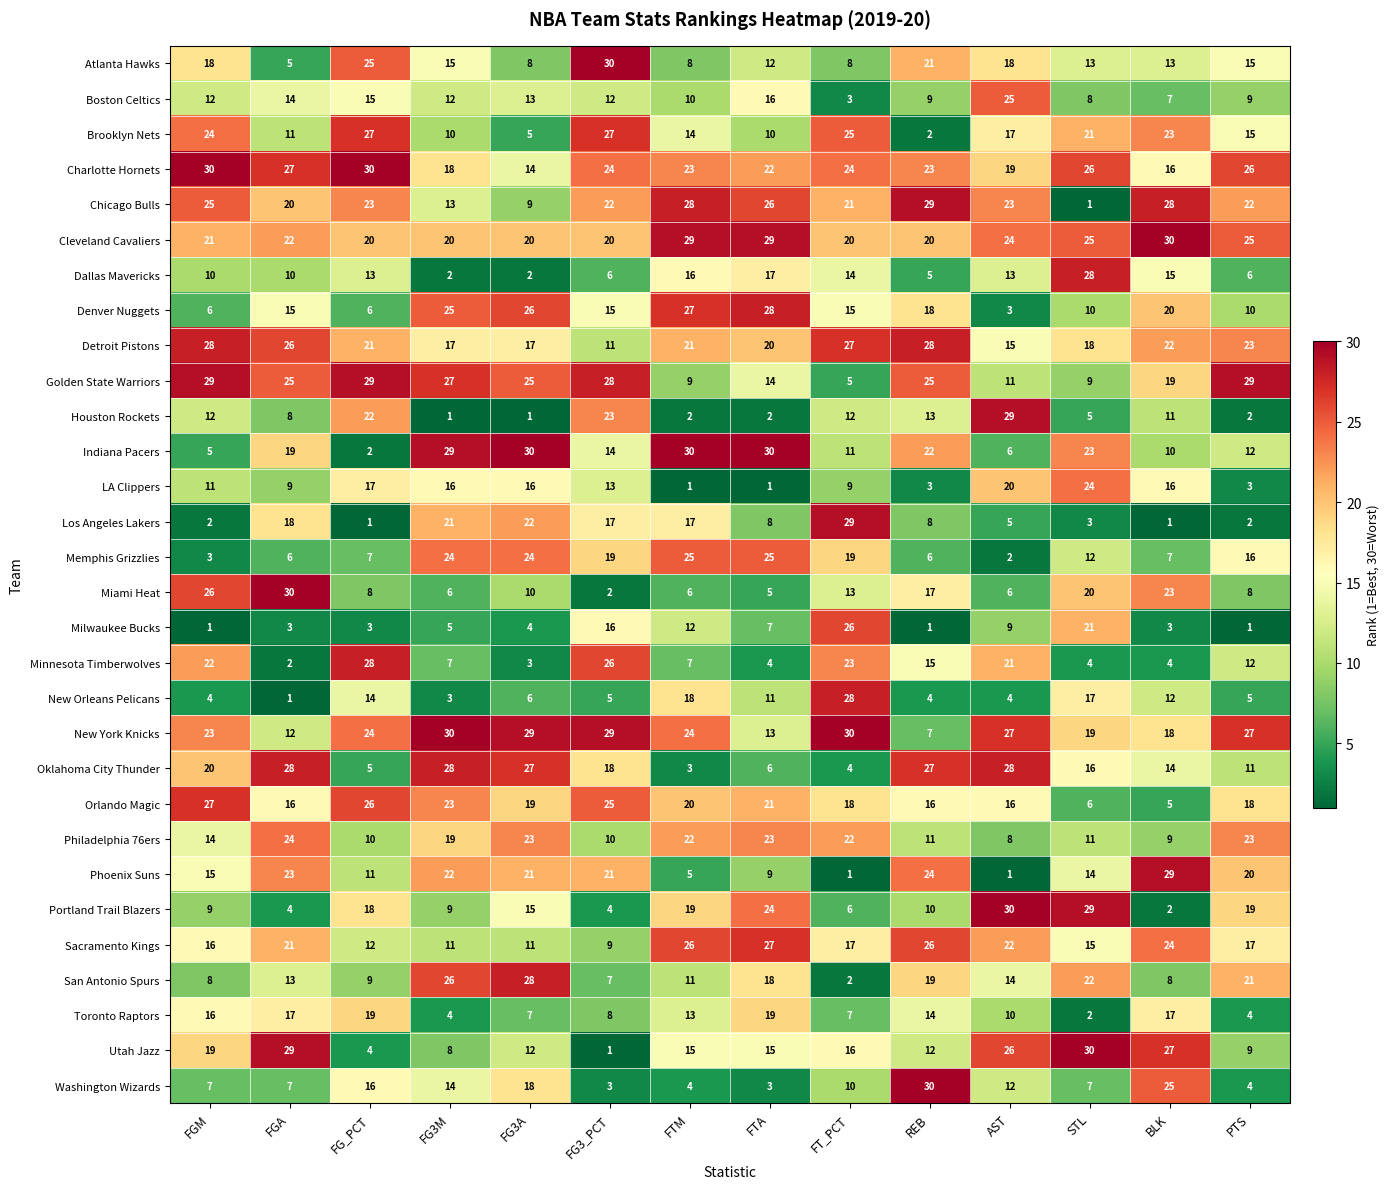

How many data points does each series have?

14